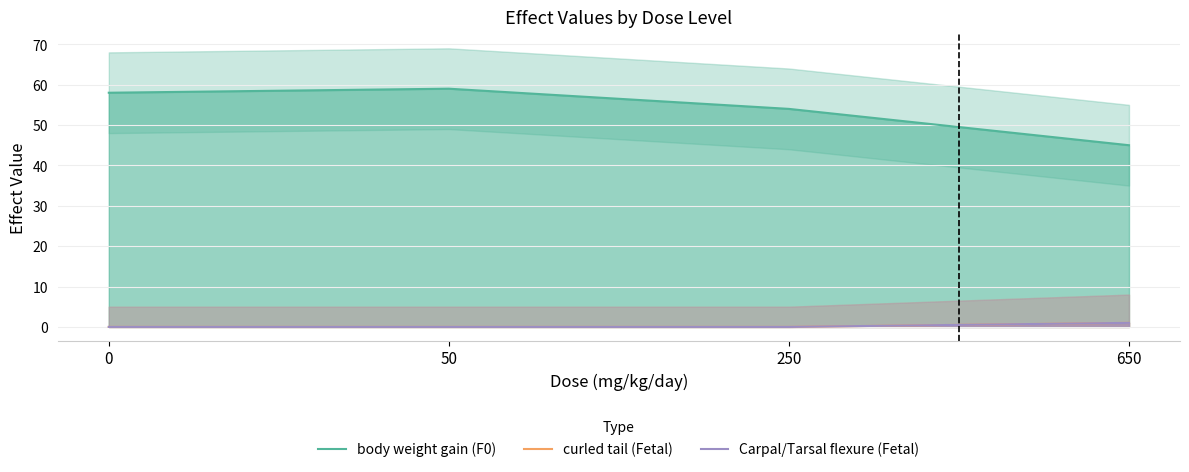

Count the number of data series in this chart.

3